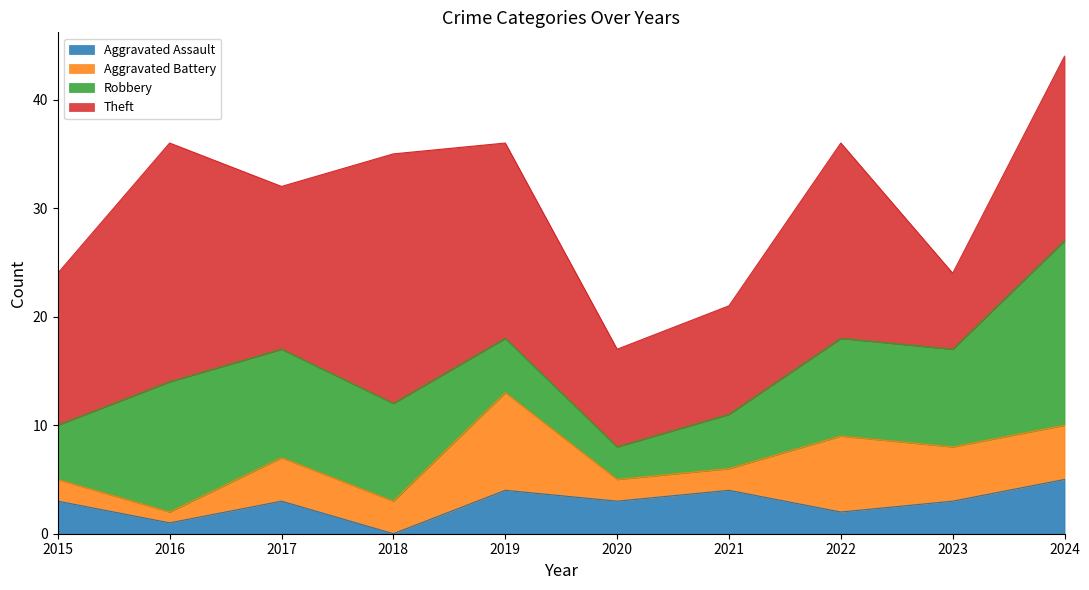

How many interior local valleys does the Theft series have?

3